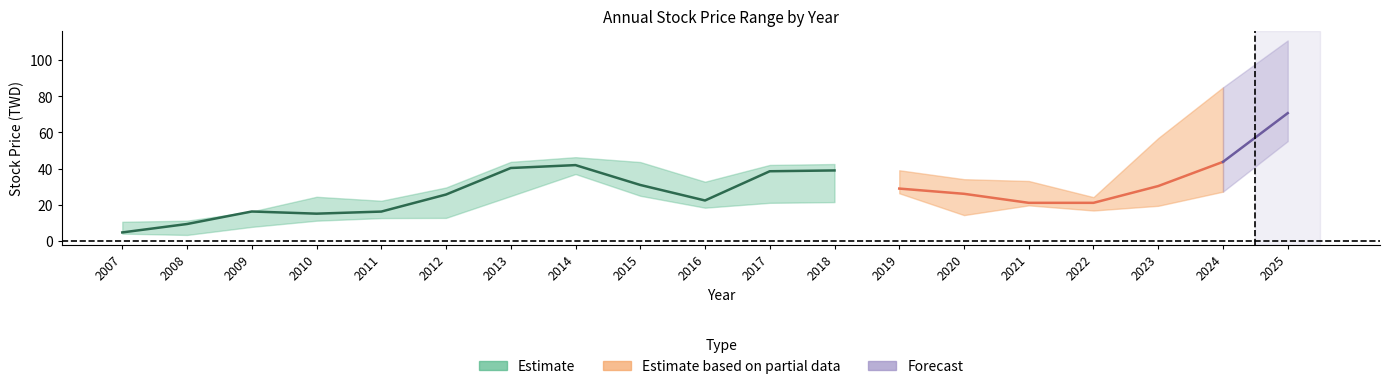

Where does the 最高價 series first go above 34?

2013